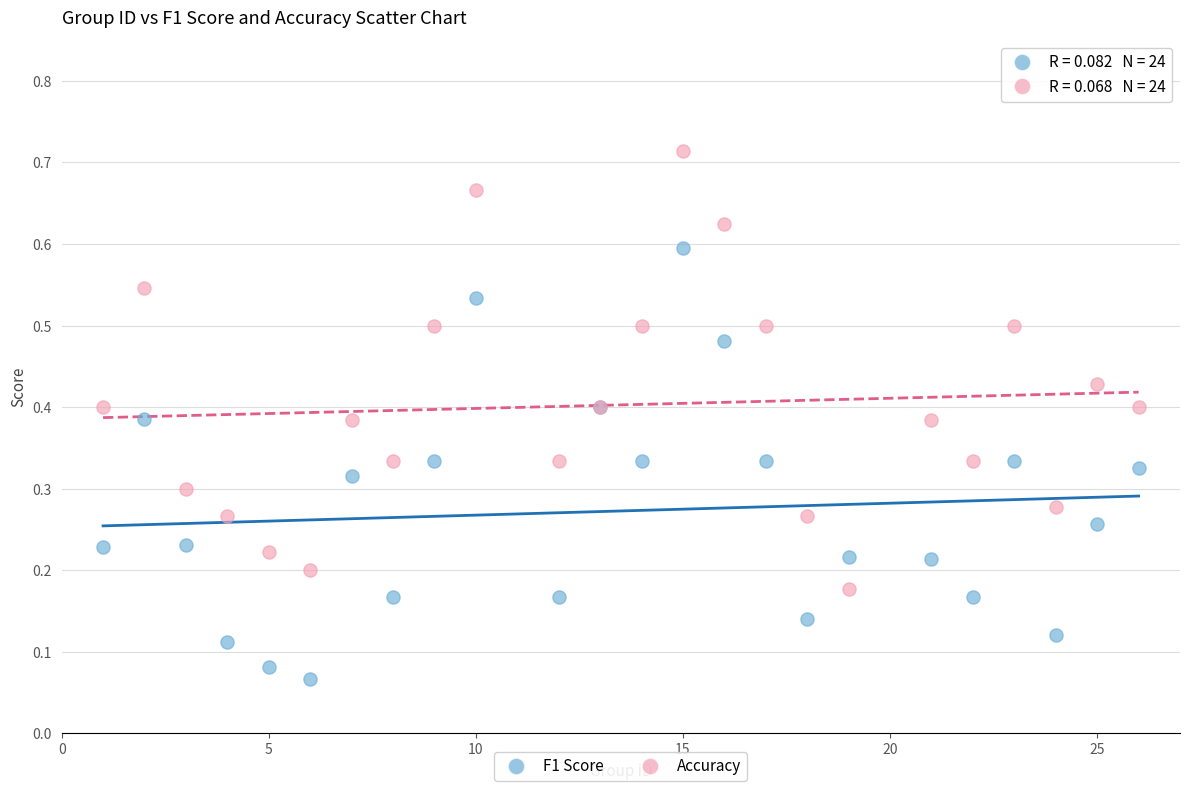

What is the X range (max minus min) for the scatter plot?

25.0